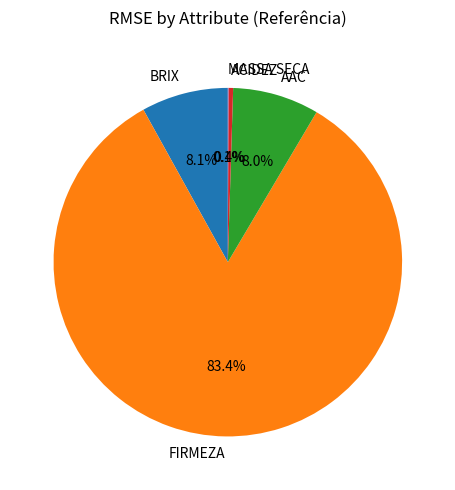

Which category has the biggest portion of the pie?

FIRMEZA